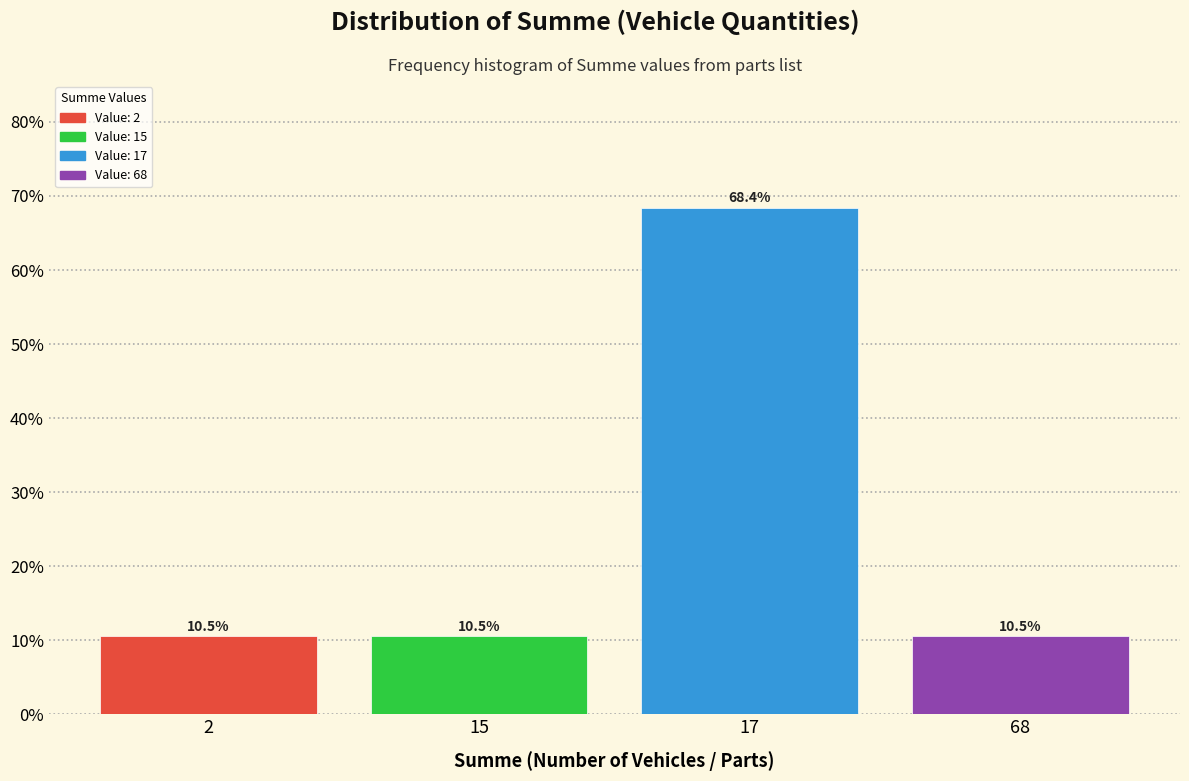

Reading left to right, what are all the values shown in this chart?

2=10.5	15=10.5	17=68.4	68=10.5